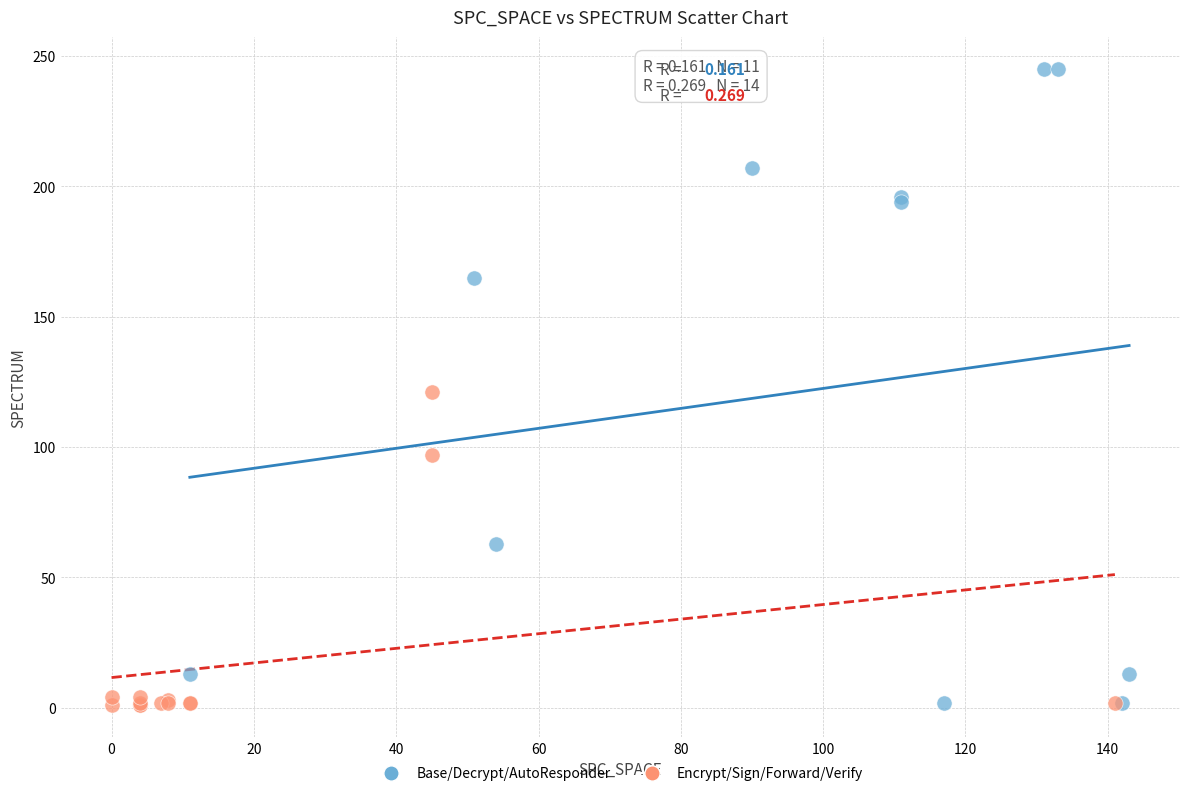

What are all the series names shown in the legend?

Base/Decrypt/AutoResponder, Encrypt/Sign/Forward/Verify